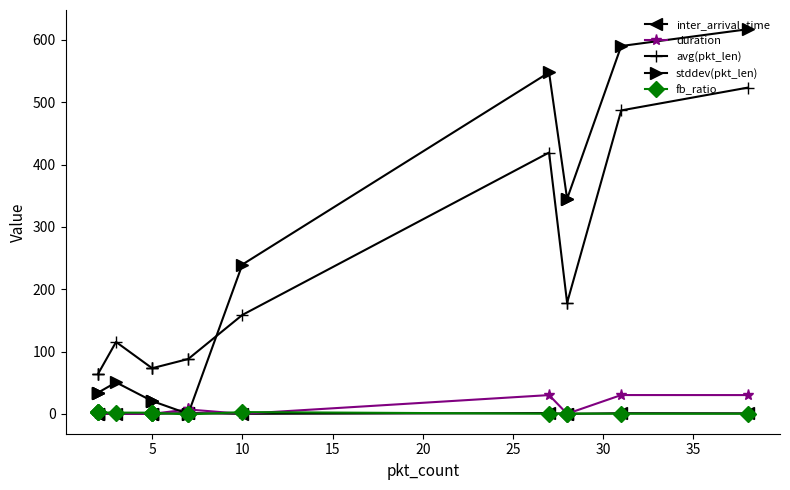

Is it true that inter_arrival_time equals 2.1 at 40?

False